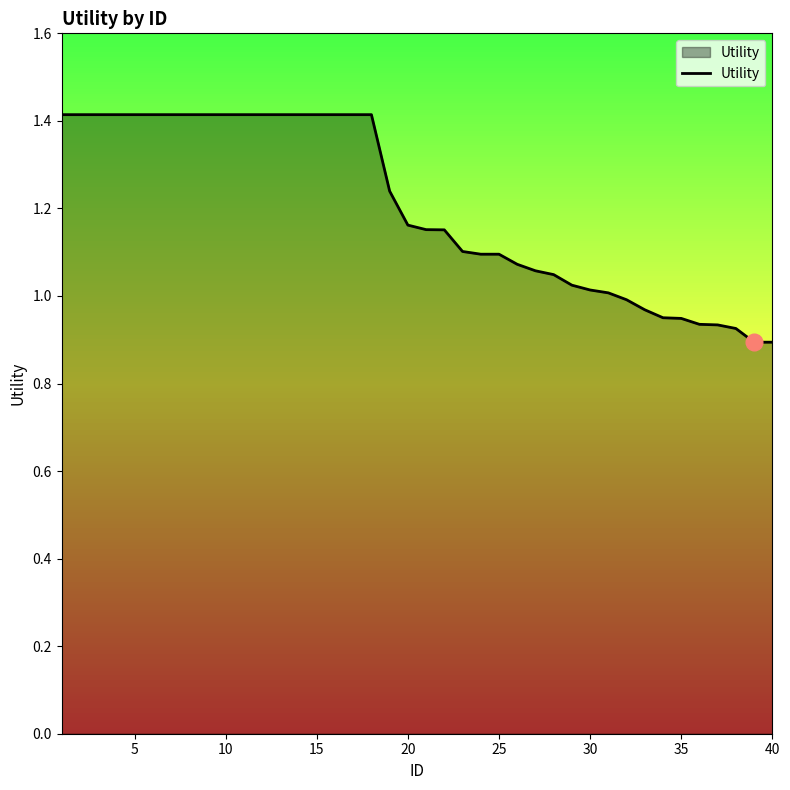

Does the chart display data point markers on the line(s)?

No